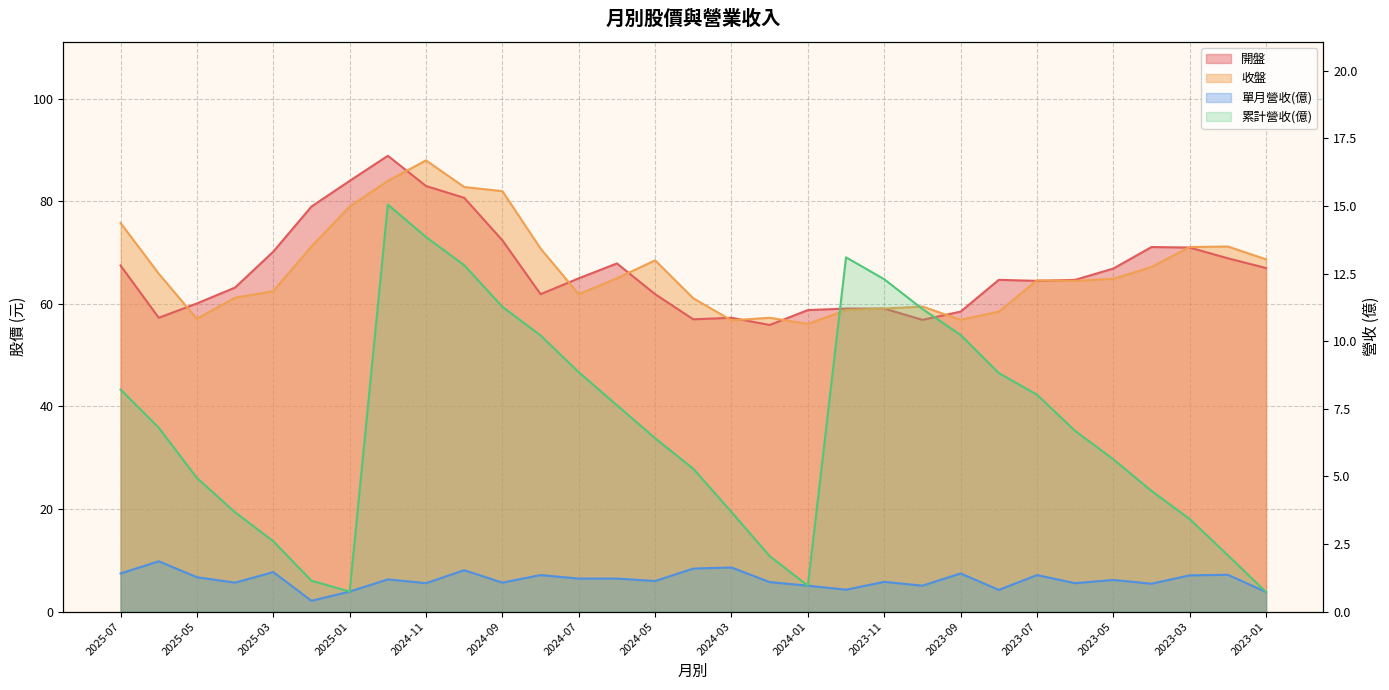

Which series has the widest spread of values?

開盤